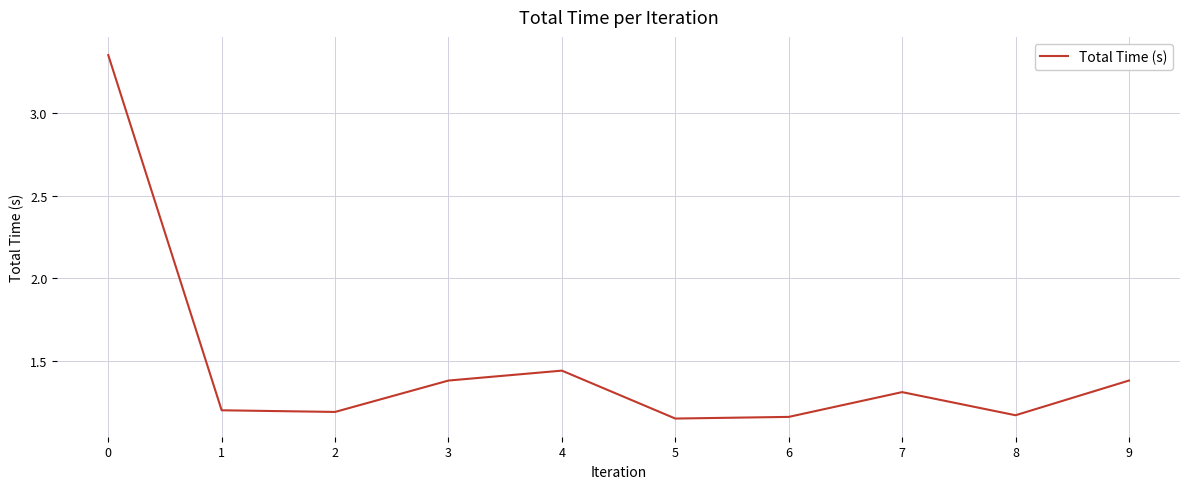

How many lines are shown in the chart?

1